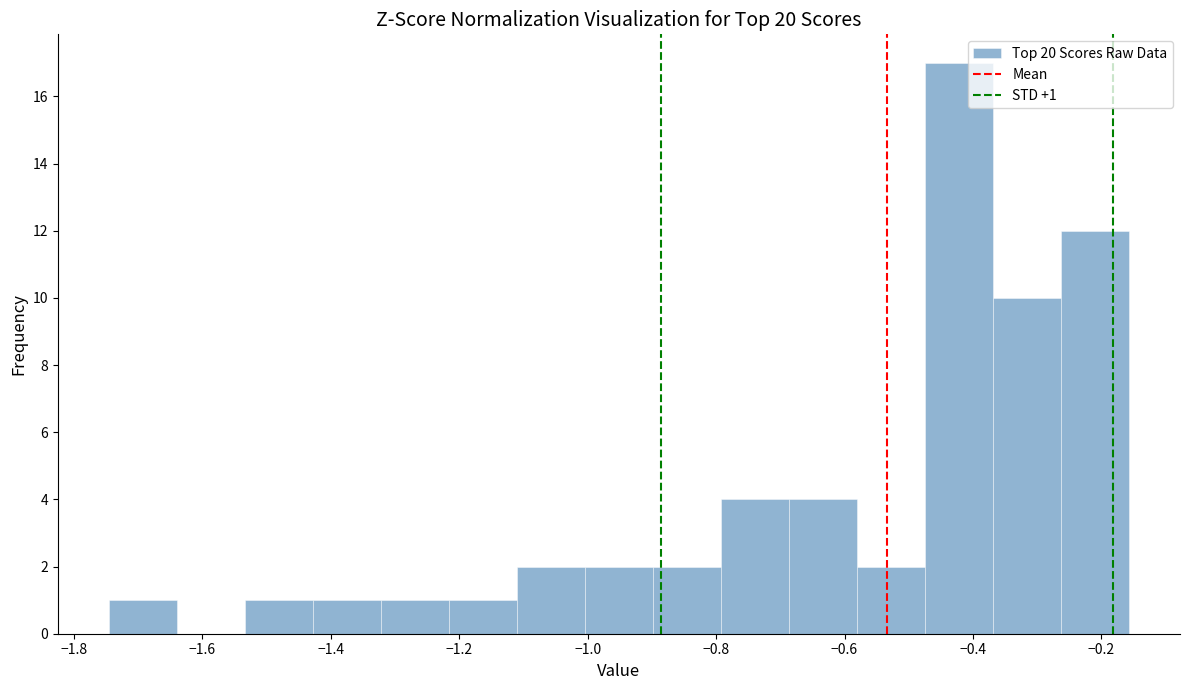

Over which range of the x-axis is the bar tallest?

-0.48 to -0.36